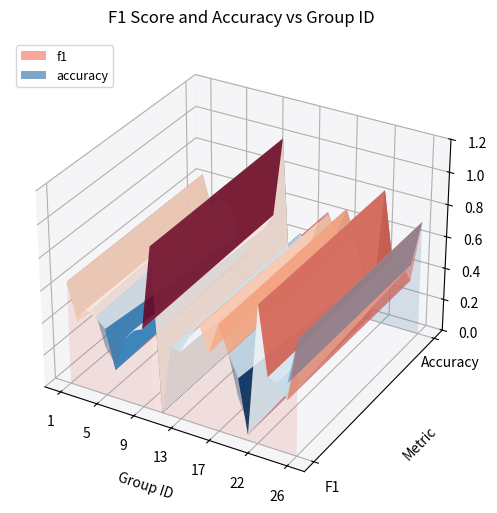

Reading left to right, list all the values displayed in this chart.

f1: 0.6	0.4	0.5	0.5	0.4	0.2	0.4	0.5	0.5	1.0	0.0	0.4	0.4	0.5	0.6	0.5	0.7	0.5	0.4	0.0	0.8	0.4	0.4	0.3	0.7
accuracy: 0.6	0.4	0.5	0.5	0.3	0.2	0.4	0.4	0.5	1.0	0.0	0.4	0.4	0.5	0.6	0.5	0.7	0.5	0.2	0.1	0.8	0.4	0.4	0.4	0.7